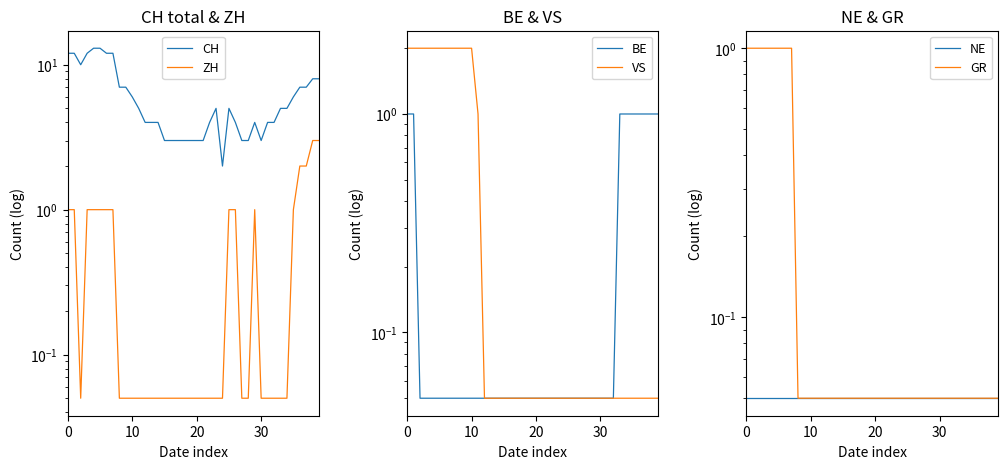

Does the chart display data point markers on the line(s)?

No